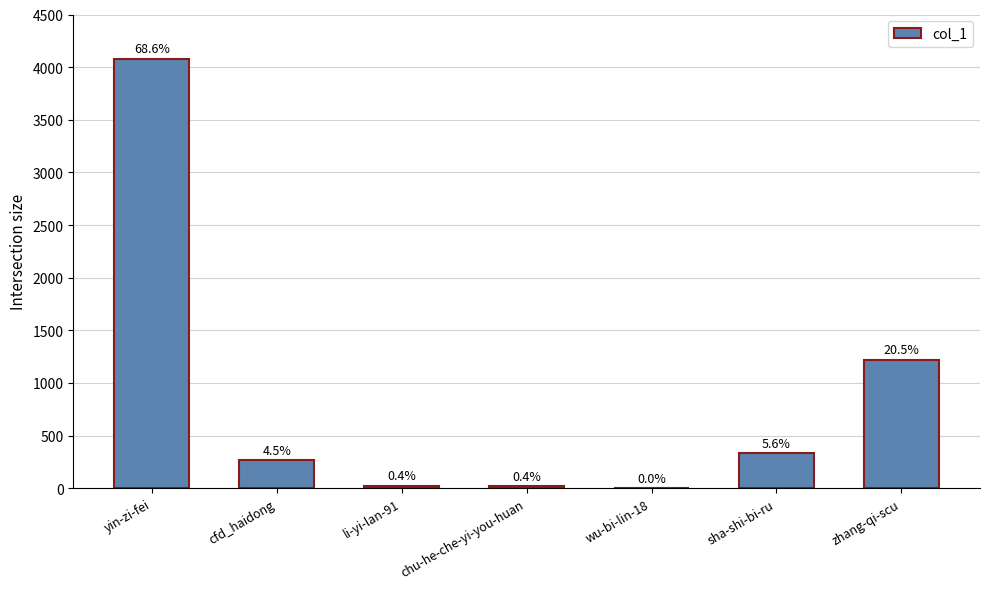

List the labels in order of value, largest first.

yin-zi-fei, zhang-qi-scu, sha-shi-bi-ru, cfd_haidong, li-yi-lan-91, chu-he-che-yi-you-huan, wu-bi-lin-18